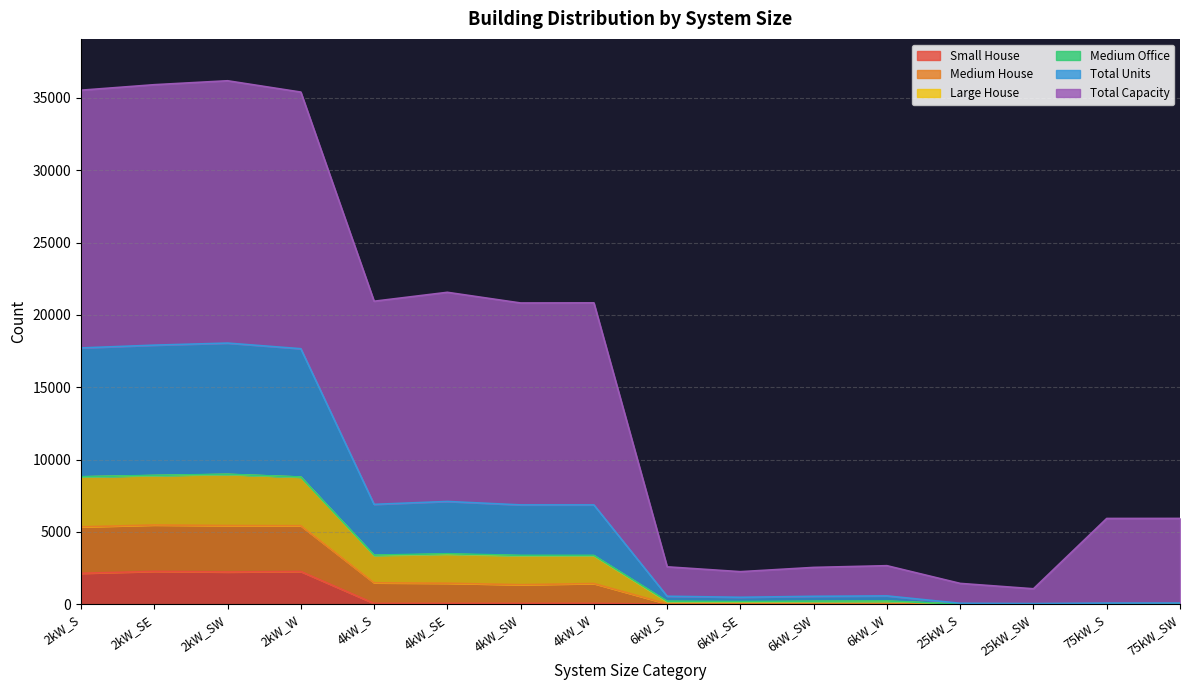

What is the highest value of the Small House series?

2271